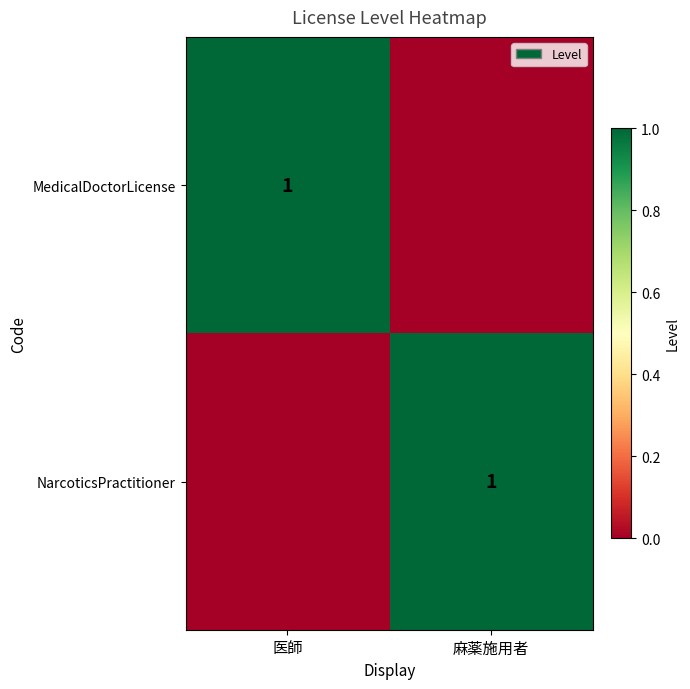

True or false: MedicalDoctorLicense has a value of 1 at 医師.

True